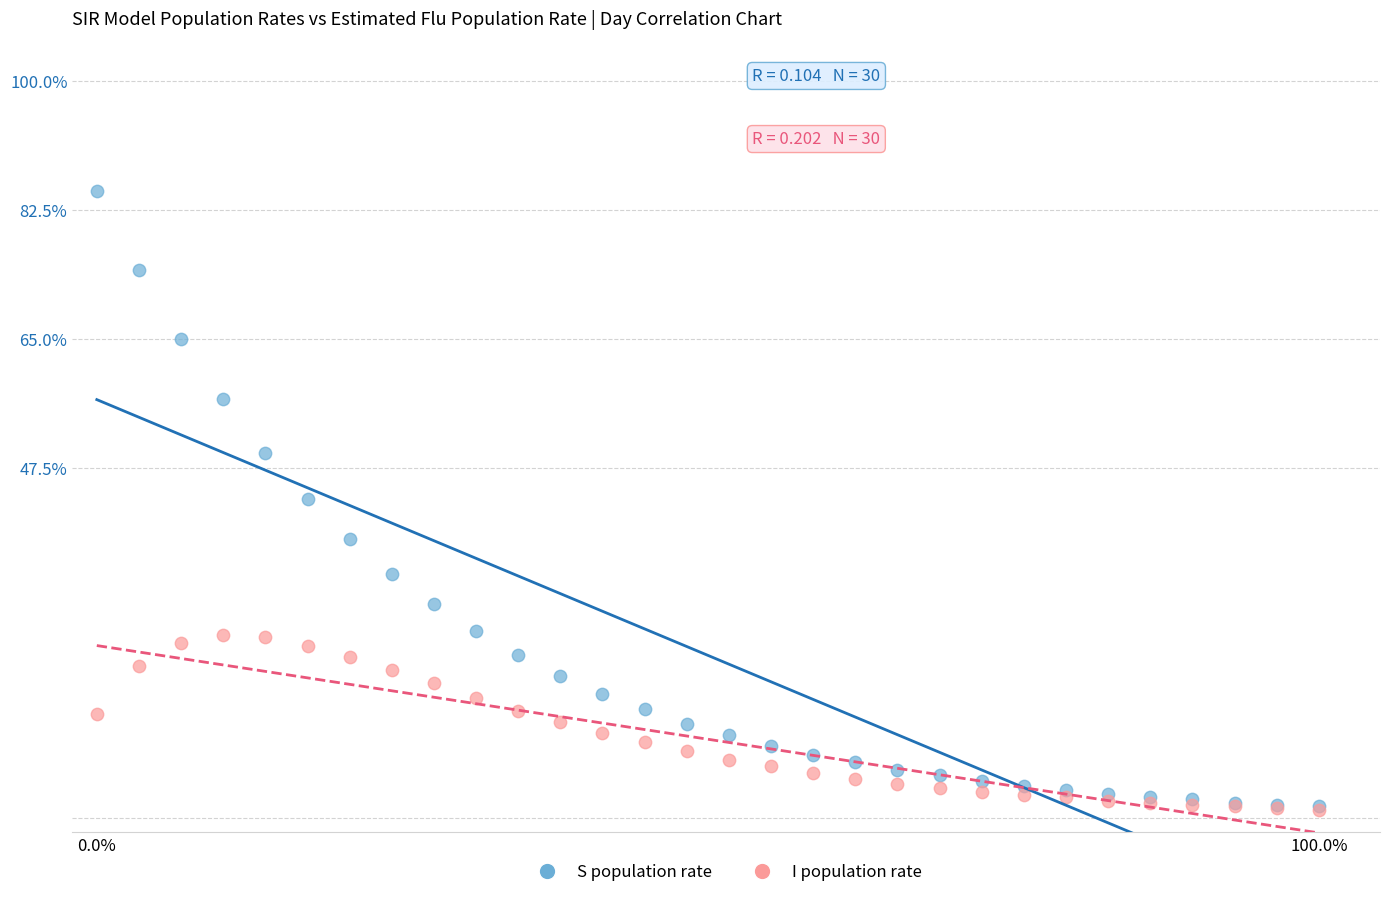

Which series has the widest spread of Y values?

S population rate